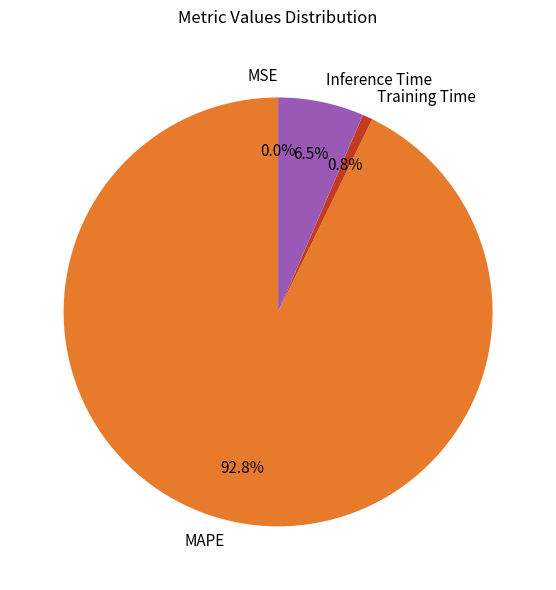

What is the largest slice in the pie chart?

MAPE